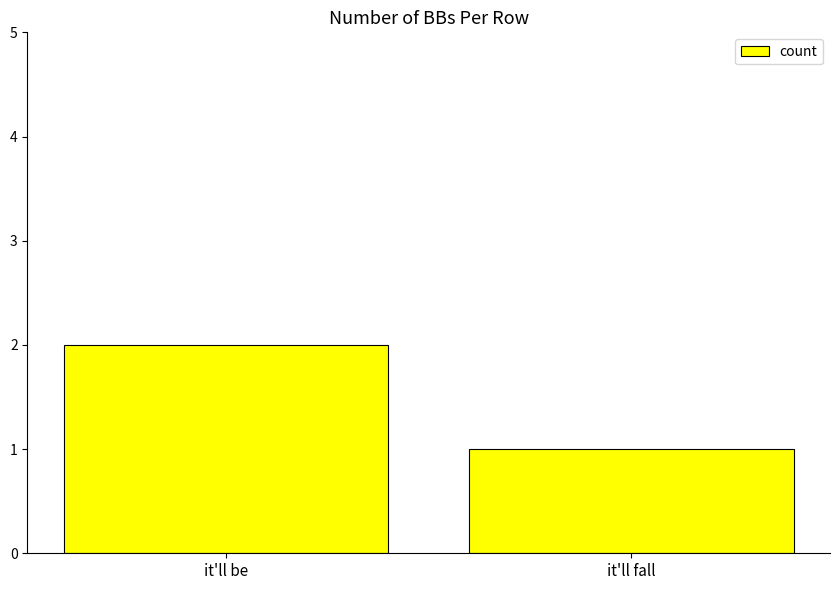

List the labels in order of value, smallest first.

it'll fall, it'll be